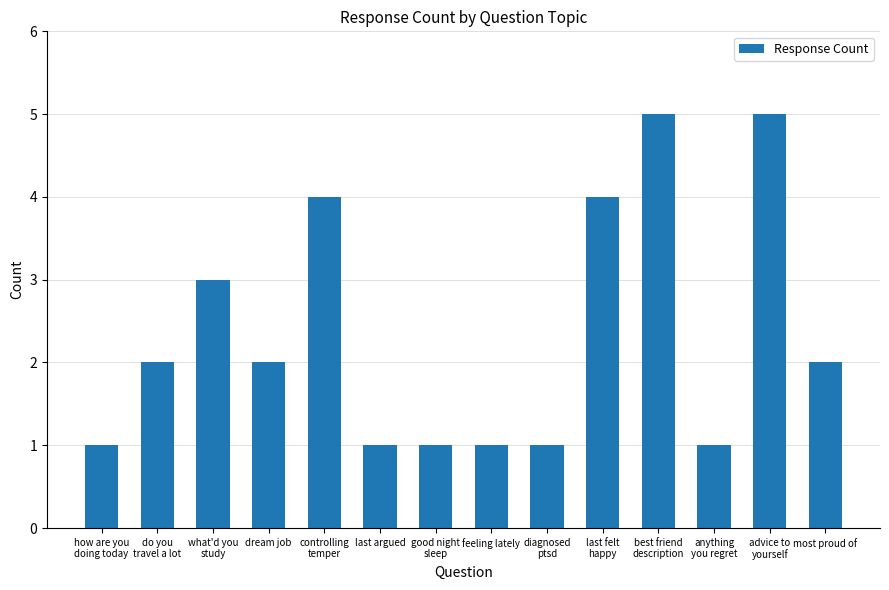

True or false: the data shows 2 at feeling lately.

False